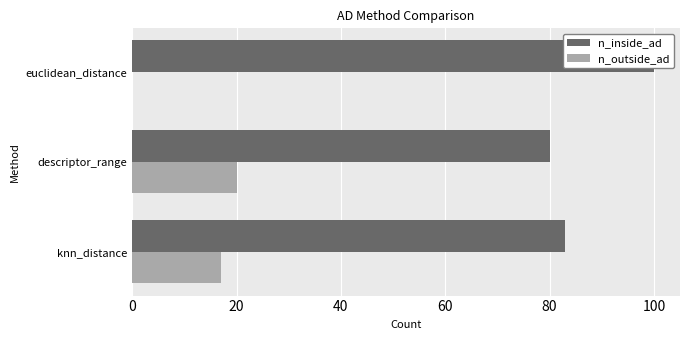

What is the highest value of the n_outside_ad series?

20